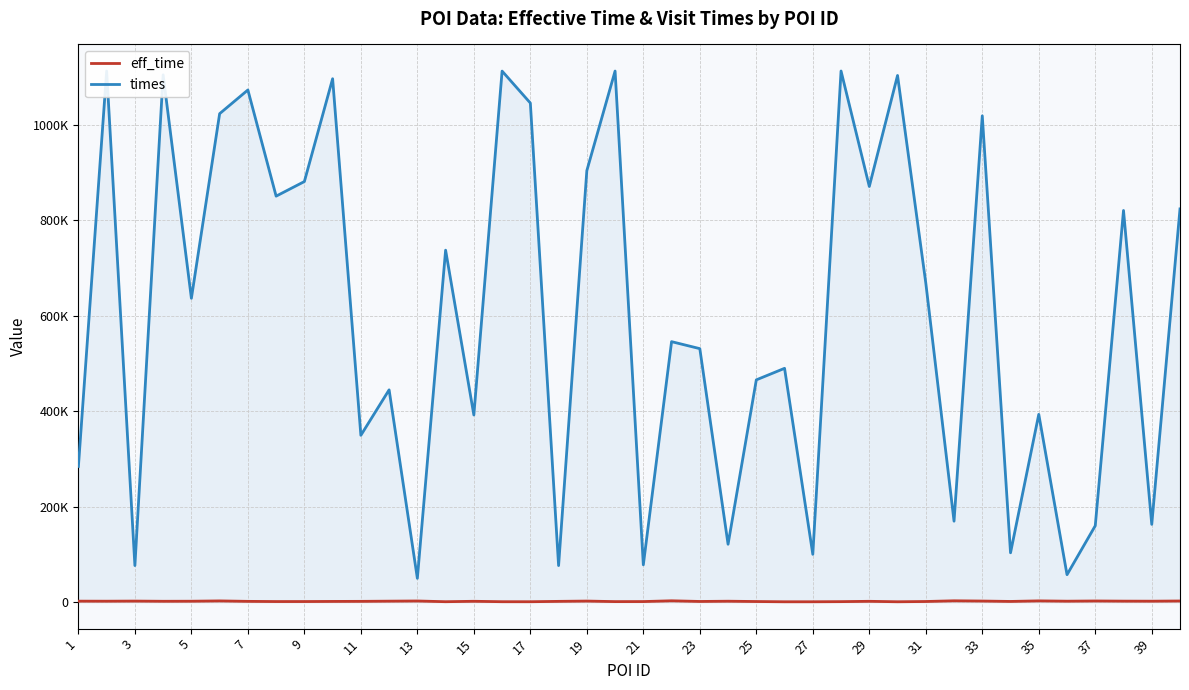

What is the highest value of the times series?

1112283